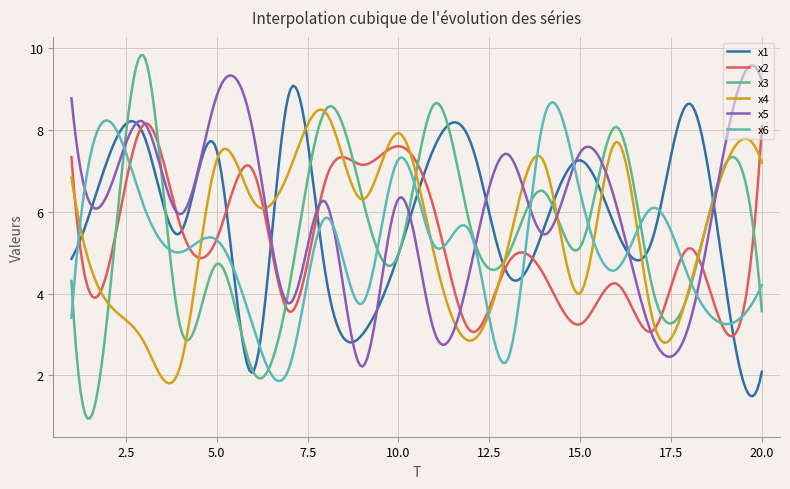

What is the lowest value of the x2 series?

3.0